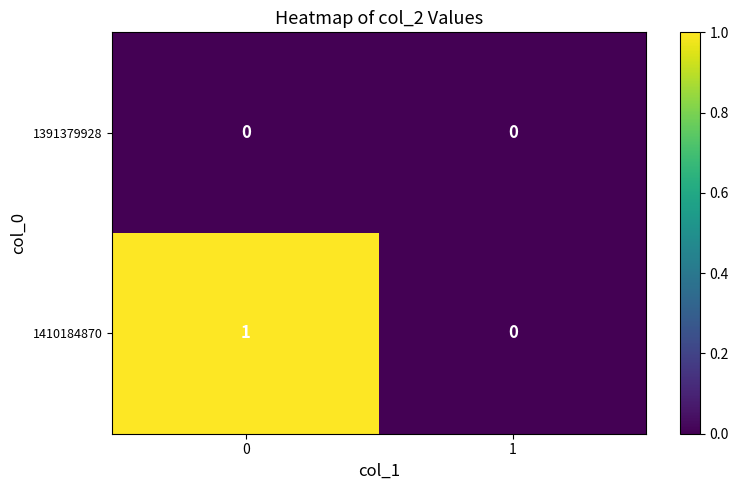

Reading left to right, transcribe all the data shown in this chart.

1391379928: 0	0
1410184870: 1	0